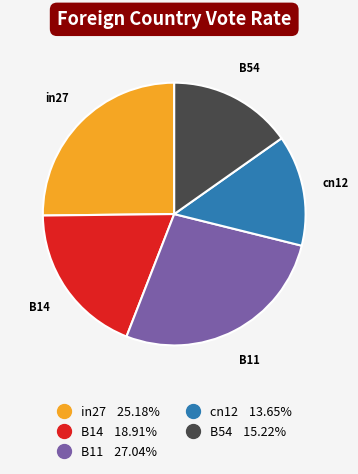

Which category has the biggest portion of the pie?

B11